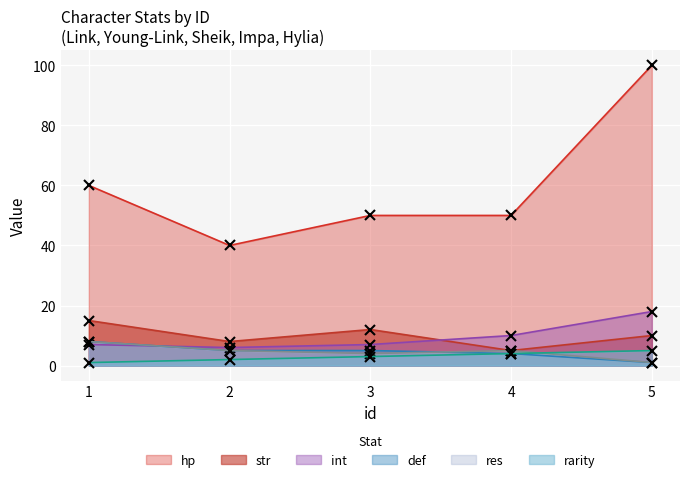

Count the rarity values in the range 2 to 4.

3